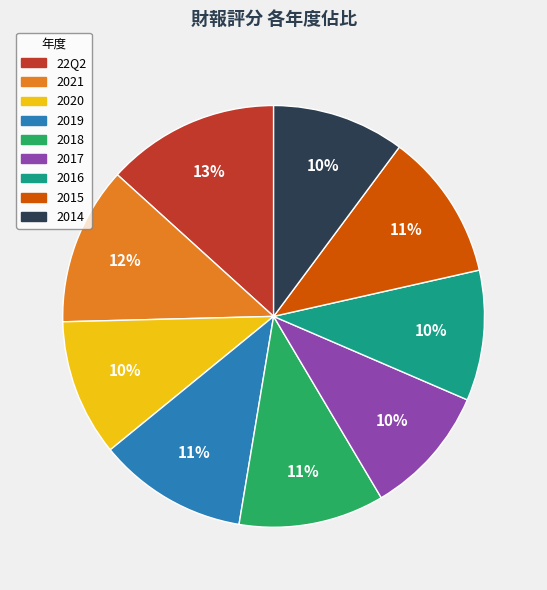

Approximately how many times larger is the value at 2020 compared to 2019?

0.9